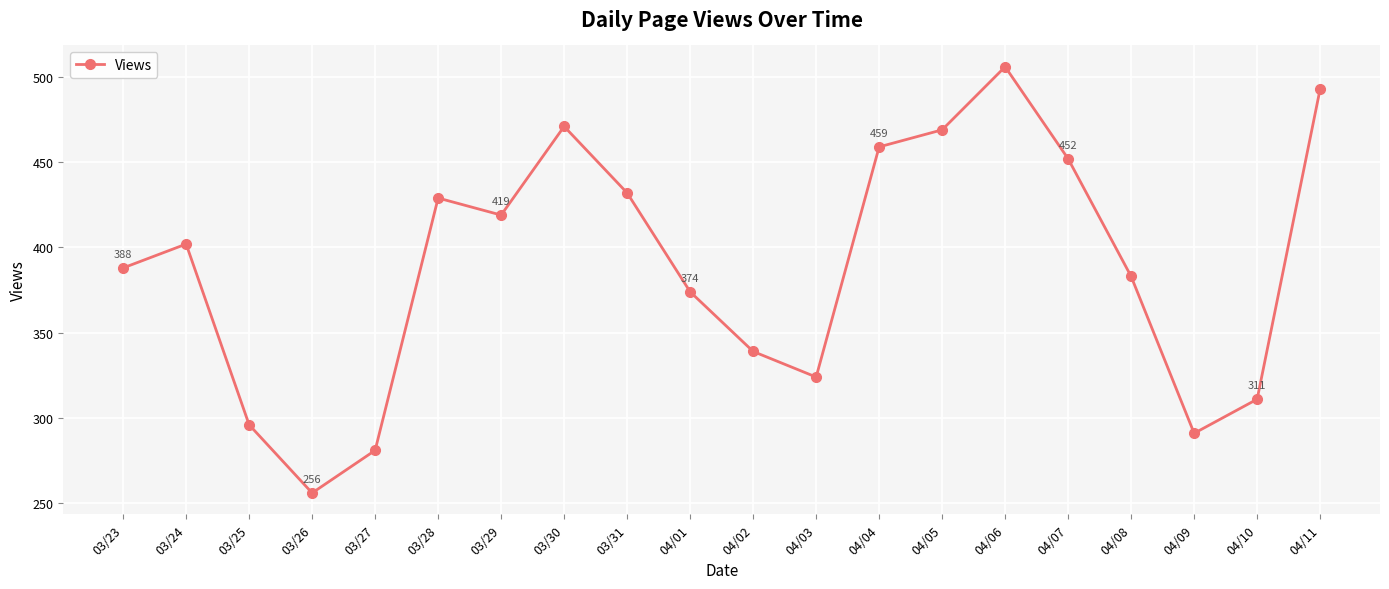

Which has a higher value, 04/04 or 03/27?

04/04